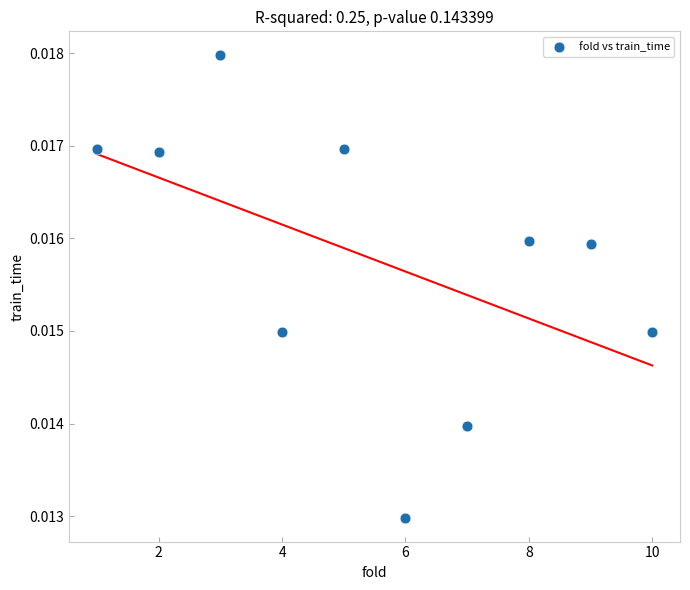

What is the range of X values (max minus min)?

9.0